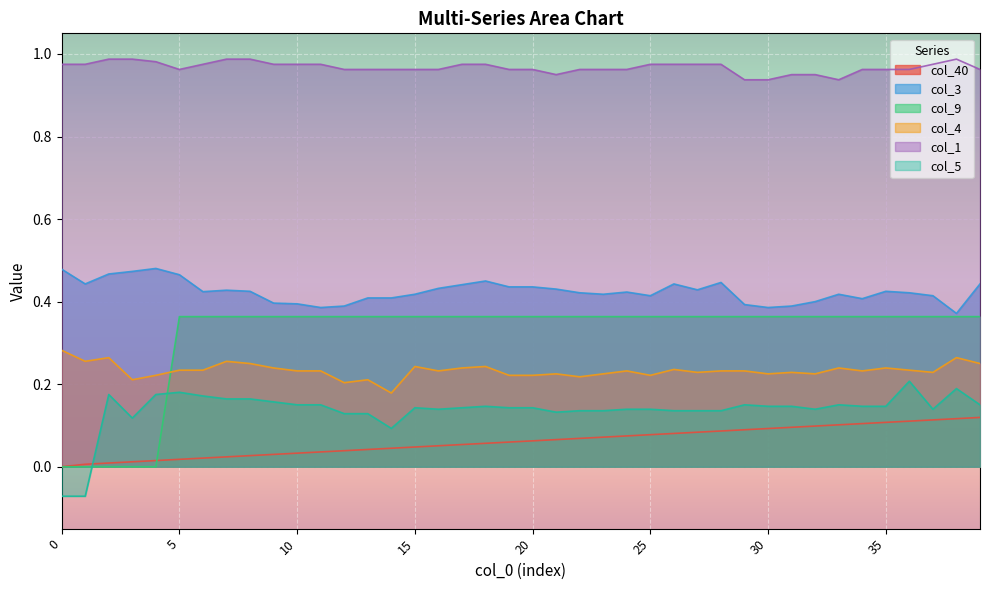

How many lines are shown in the chart?

6